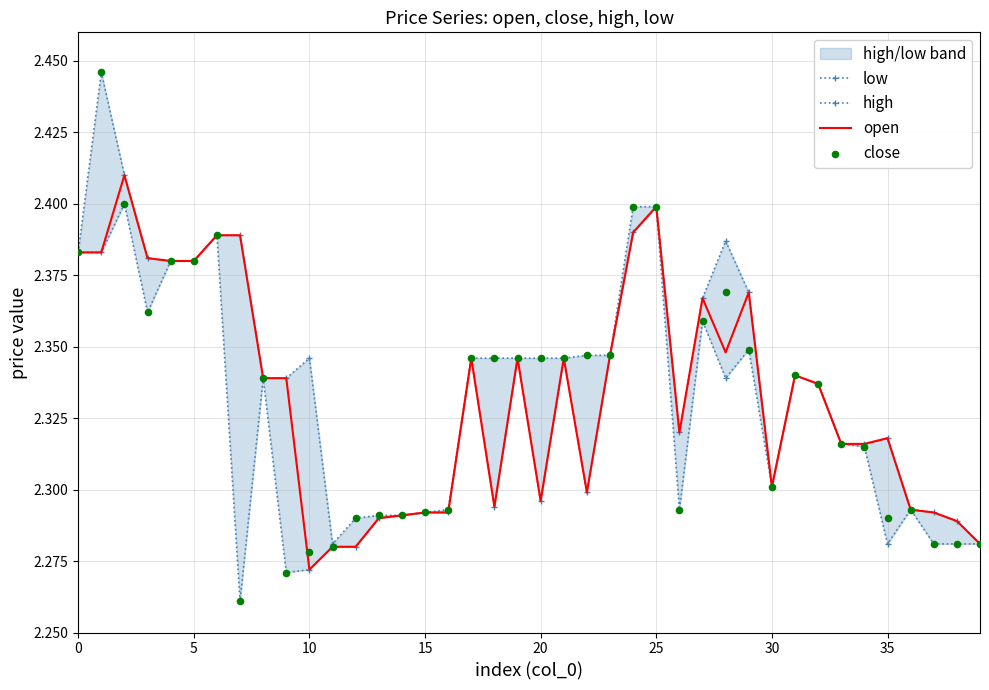

Which series reaches the minimum Y coordinate?

low